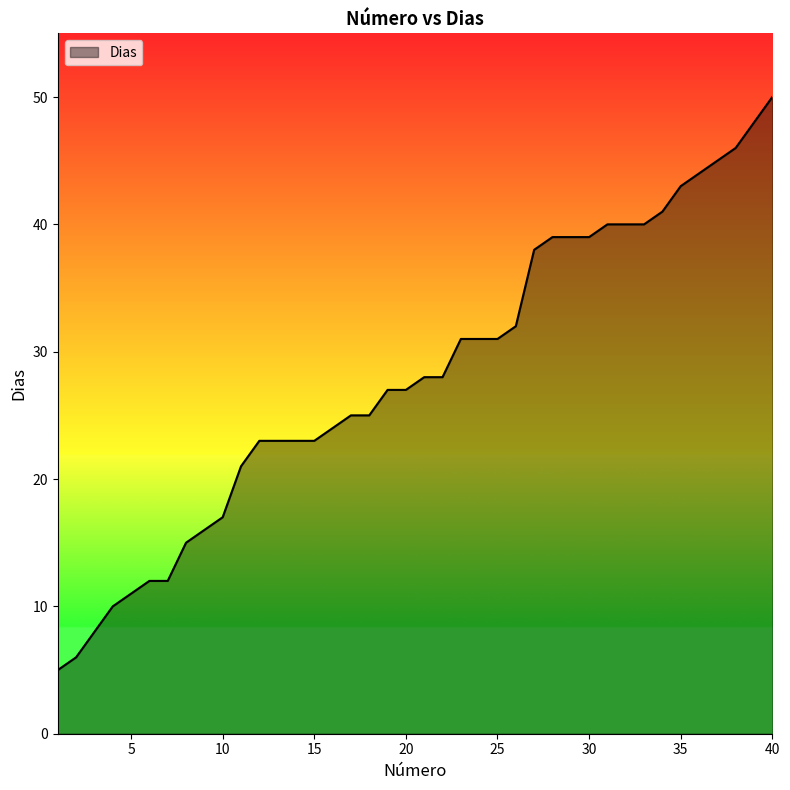

What is the greatest value displayed?

50